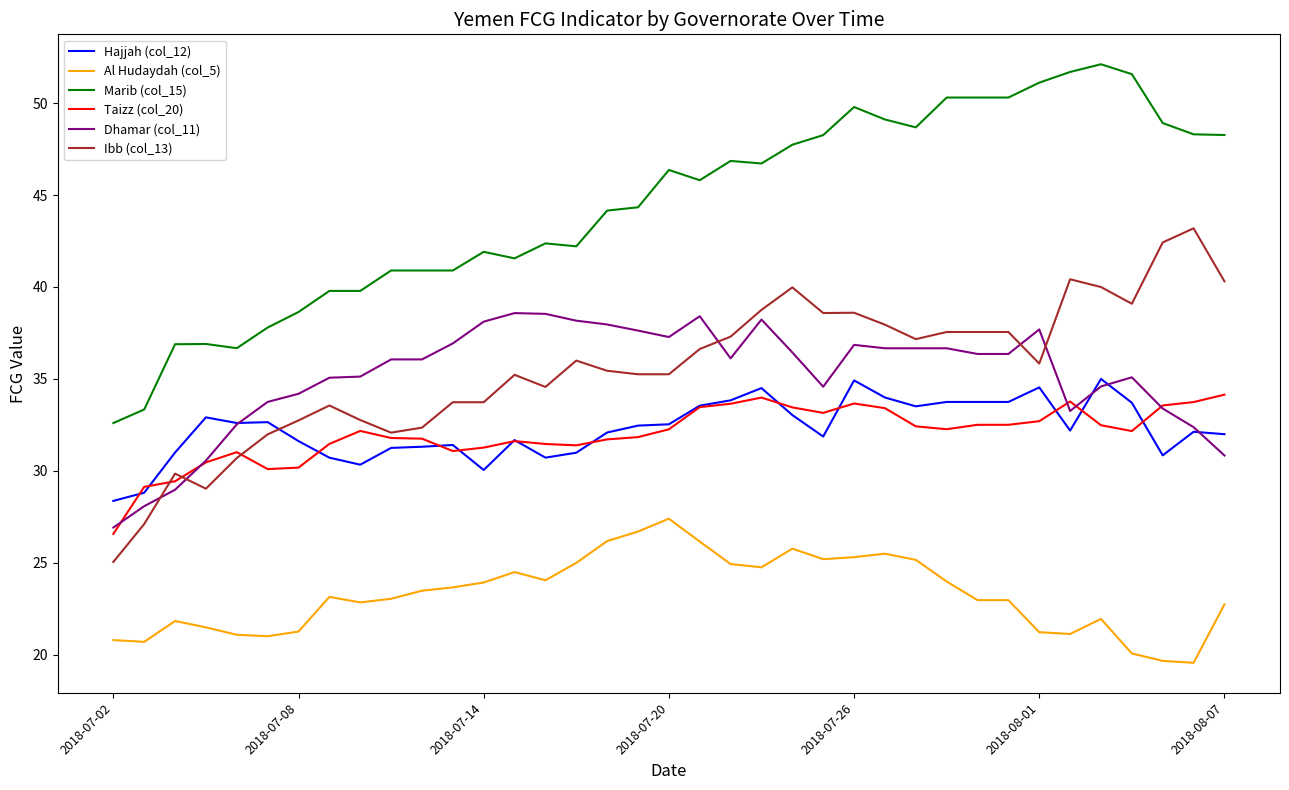

True or false: Marib (col_15) and Taizz (col_20) intersect in this chart.

False